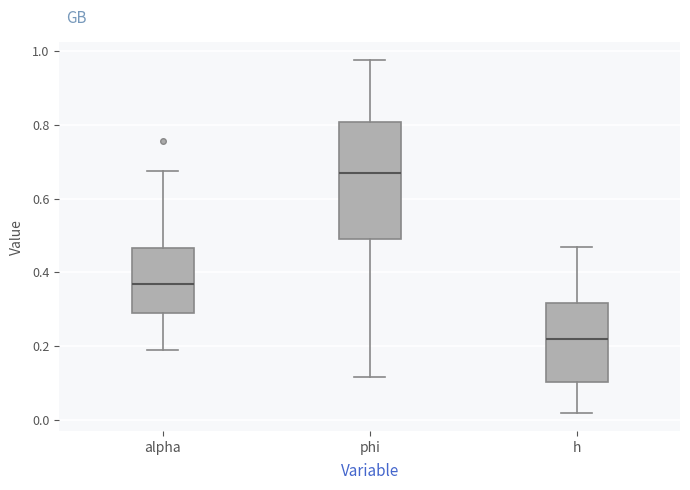

Reading left to right, transcribe this box plot: for each box, give where its median line is, the range the box spans, and where its two whiskers end, as read against the y-axis. The values are not printed on the chart, so give them approximately, as read against the axis.

alpha: median 0.36, box 0.28 to 0.46, whiskers 0.20 to 0.68
phi: median 0.66, box 0.50 to 0.80, whiskers 0.12 to 0.98
h: median 0.22, box 0.10 to 0.32, whiskers 0.02 to 0.46